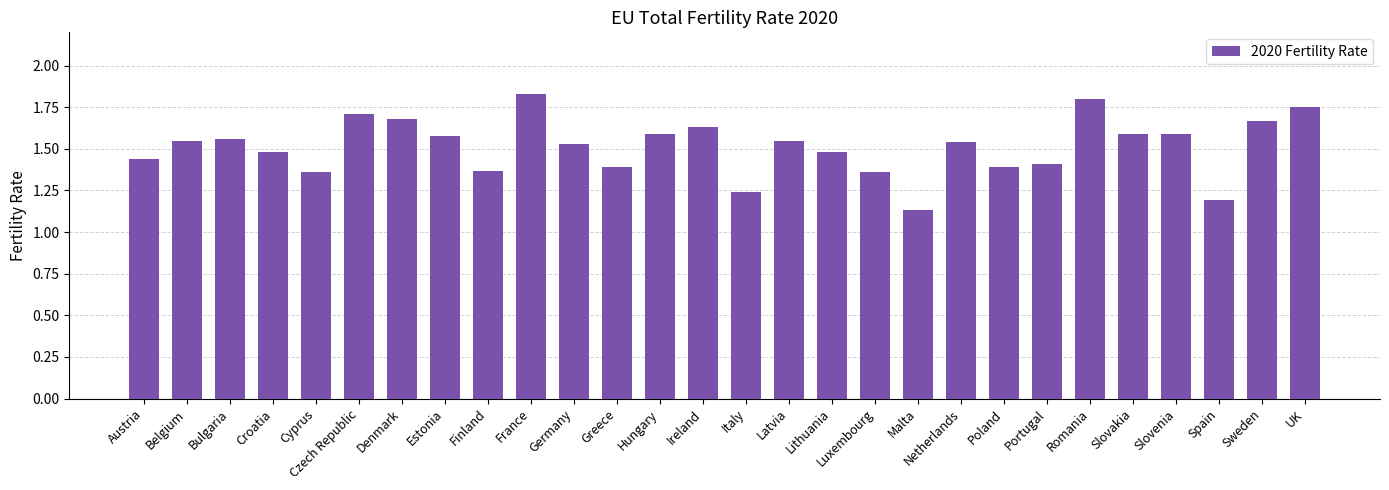

What is the sum of the values at Spain and Lithuania?

2.7